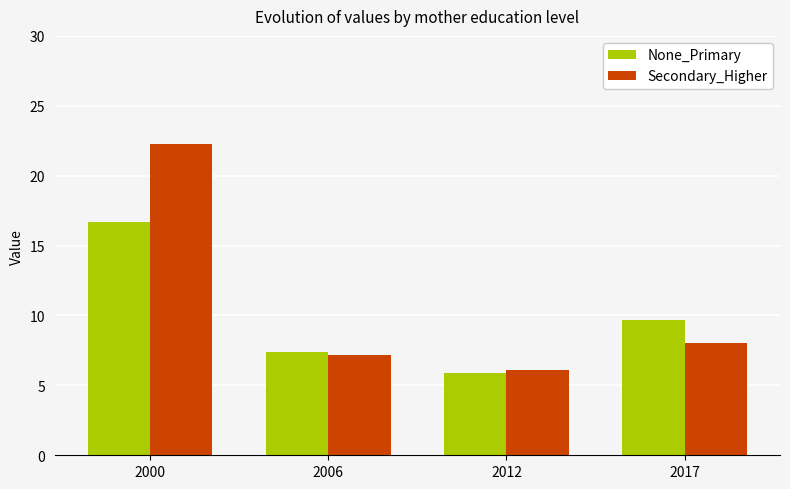

Is the value of Secondary_Higher at 2000 greater than the value of None_Primary at 2017?

Yes